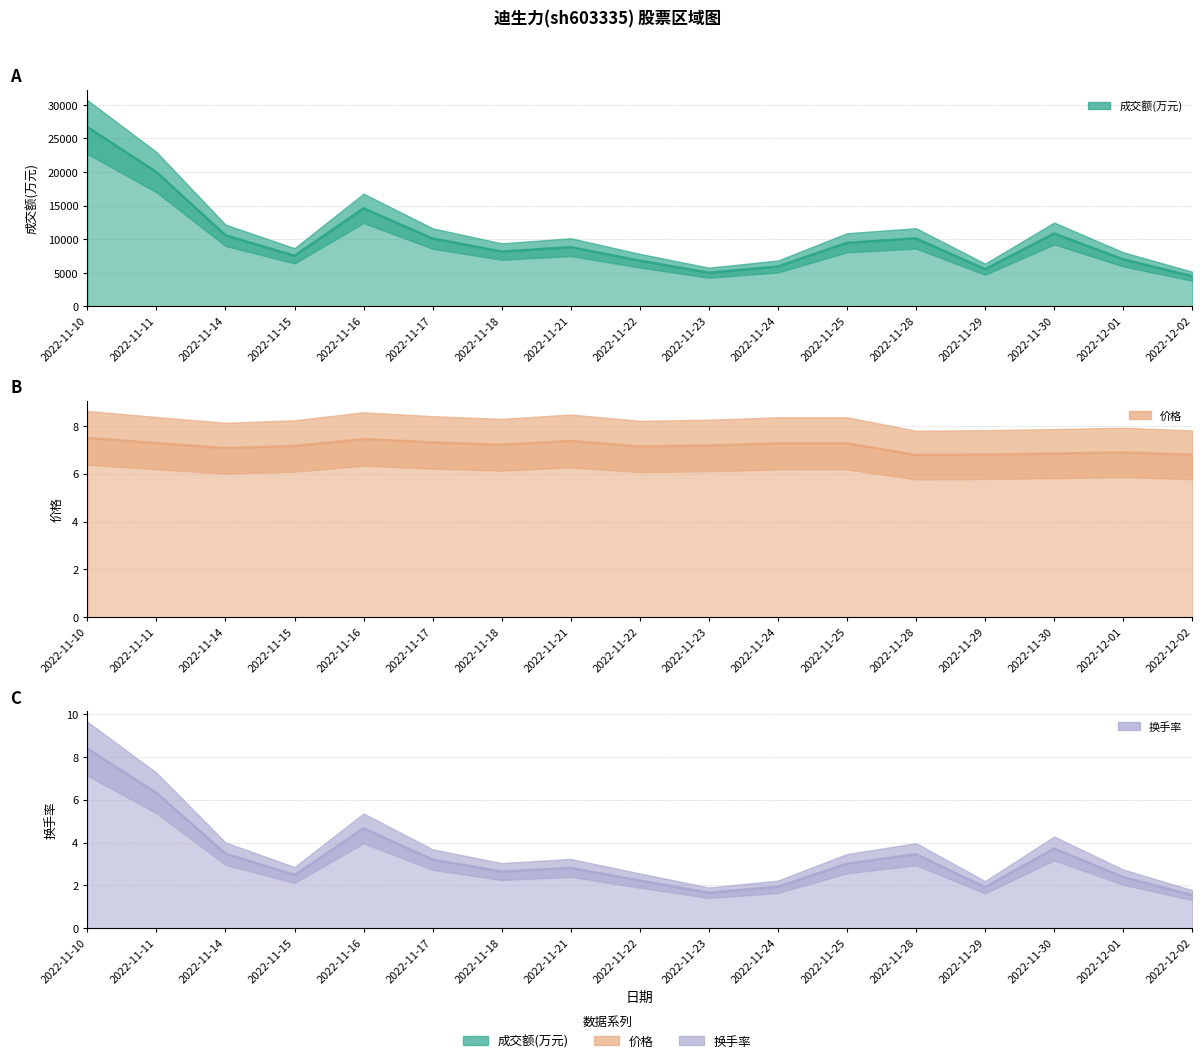

Which series changed the most between 2022-11-18 and 2022-11-30?

成交额(万元)